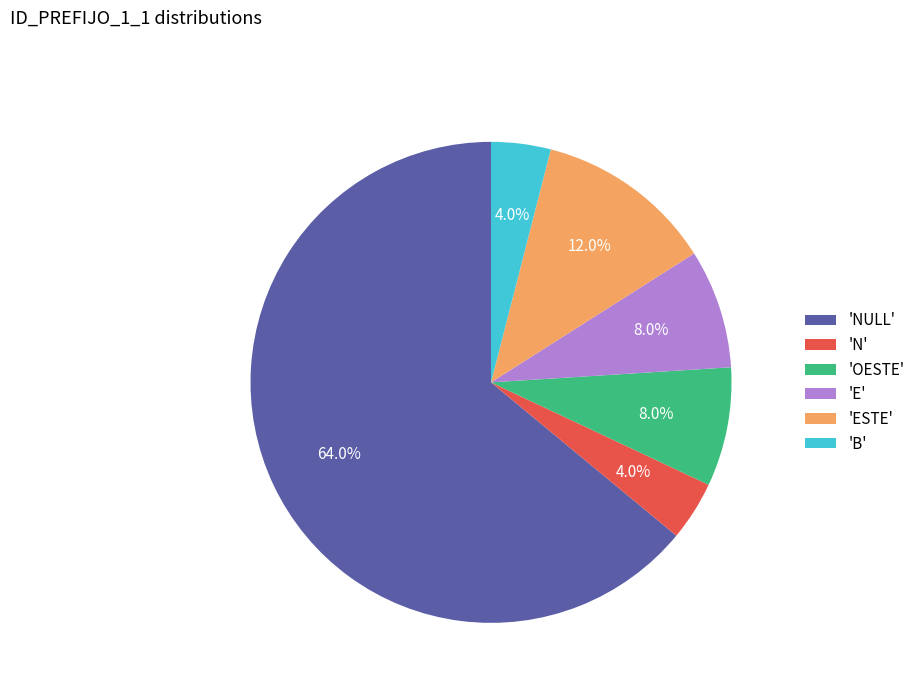

How many slices are in this pie chart?

6